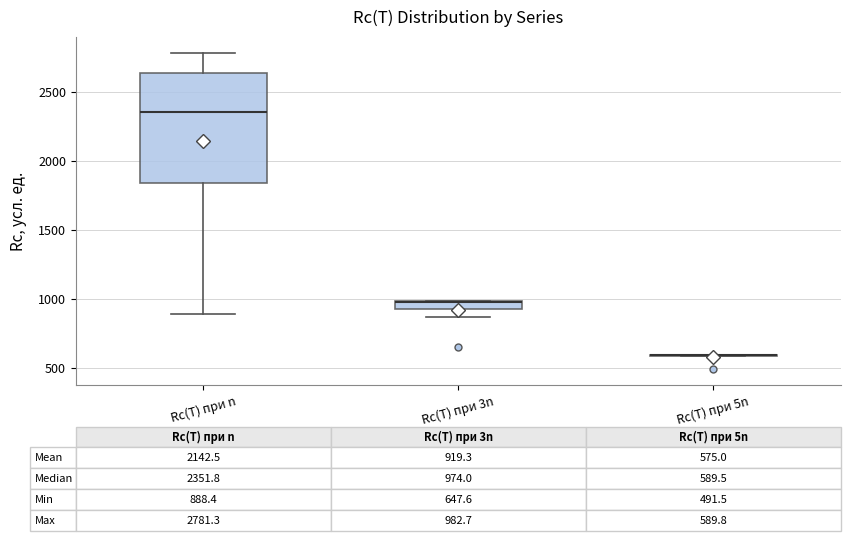

Which box is the tallest, from its lower edge to its upper edge?

Rc(T) при n